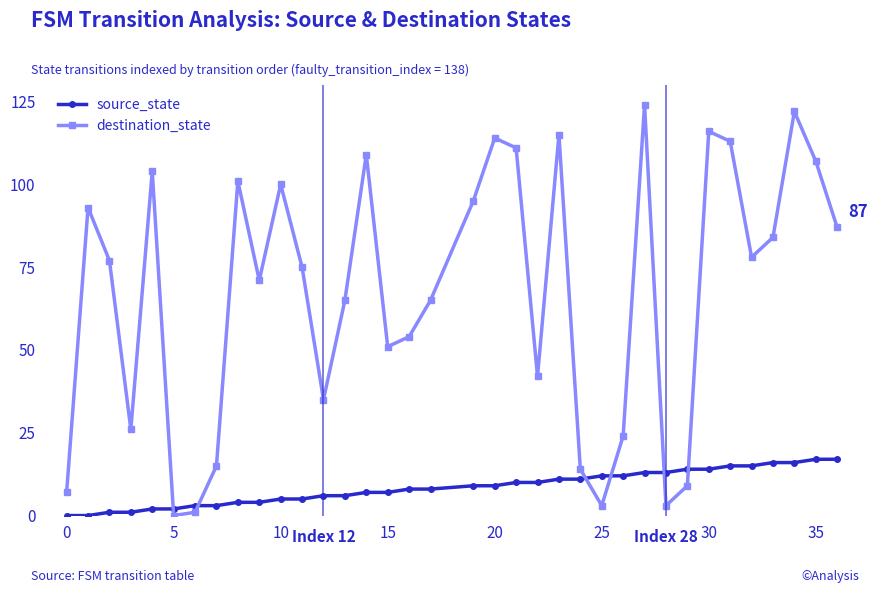

Reading left to right, transcribe all the data shown in this chart.

source_state: 0	0	1	1	2	2	3	3	4	4	5	5	6	6	7	7	8	8	9	9	10	10	11	11	12	12	13	13	14	14	15	15	16	16	17	17
destination_state: 7	93	77	26	104	0	1	15	101	71	100	75	35	65	109	51	54	65	95	114	111	42	115	14	3	24	124	3	9	116	113	78	84	122	107	87